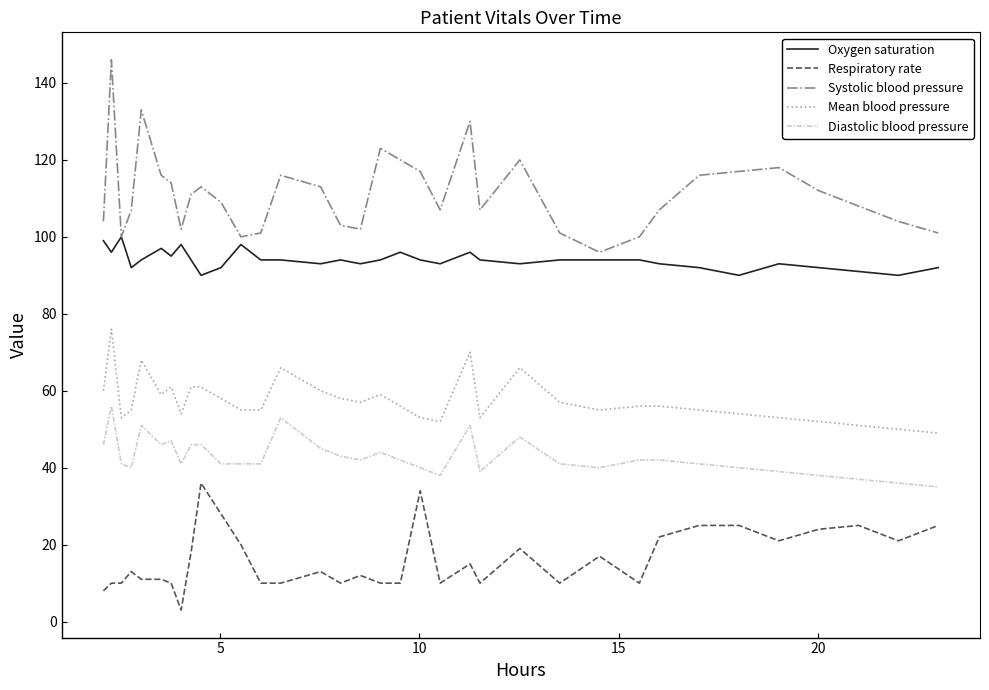

True or false: Diastolic blood pressure and Mean blood pressure cross at least once.

False